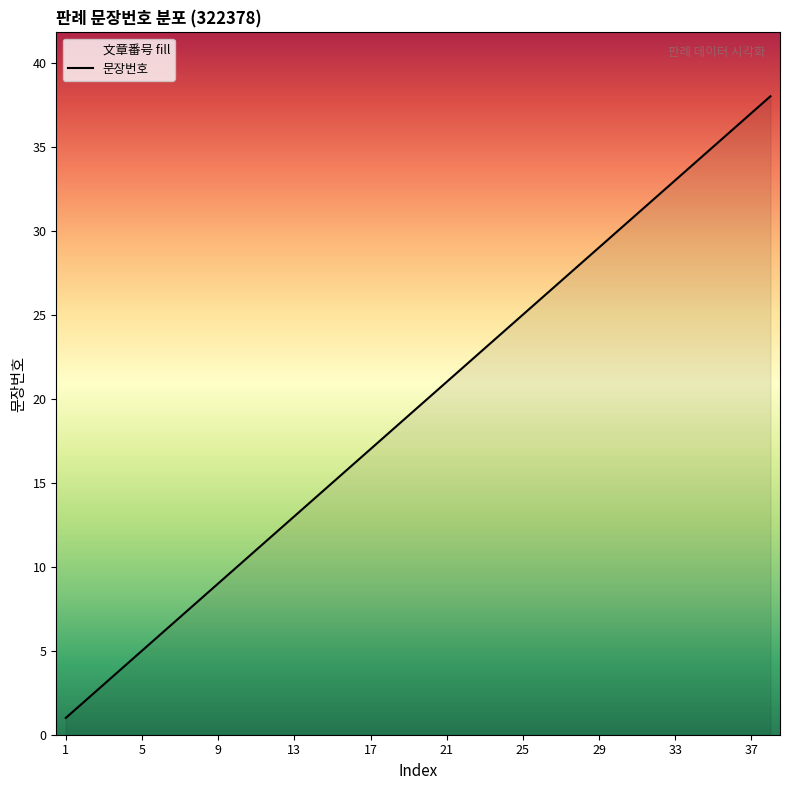

How many lines are shown in the chart?

1